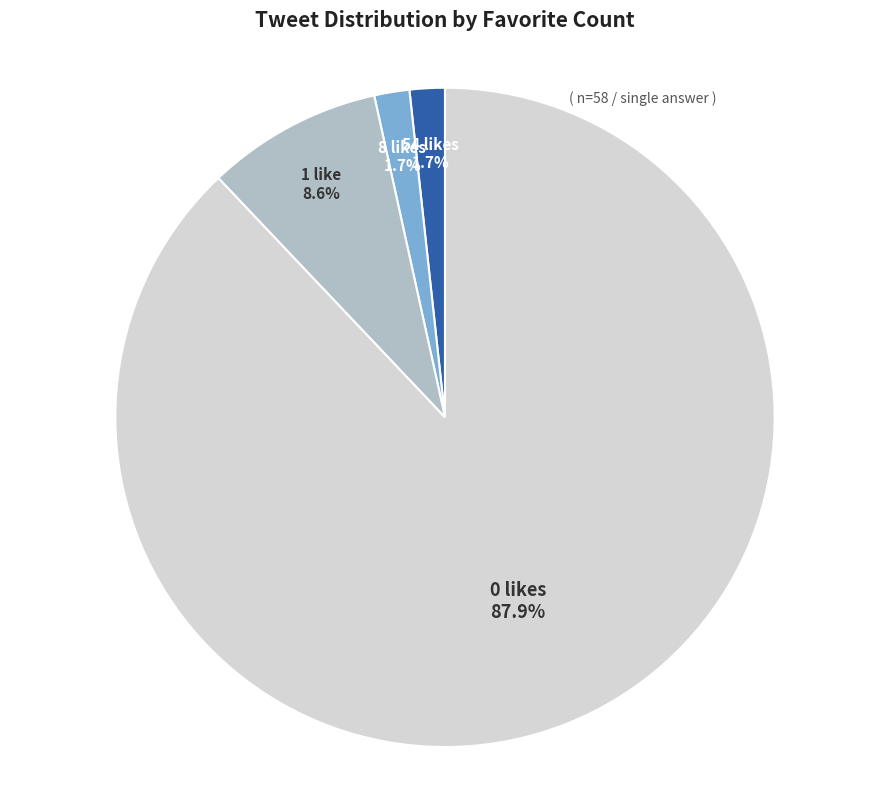

Count the number of slices in the pie.

4